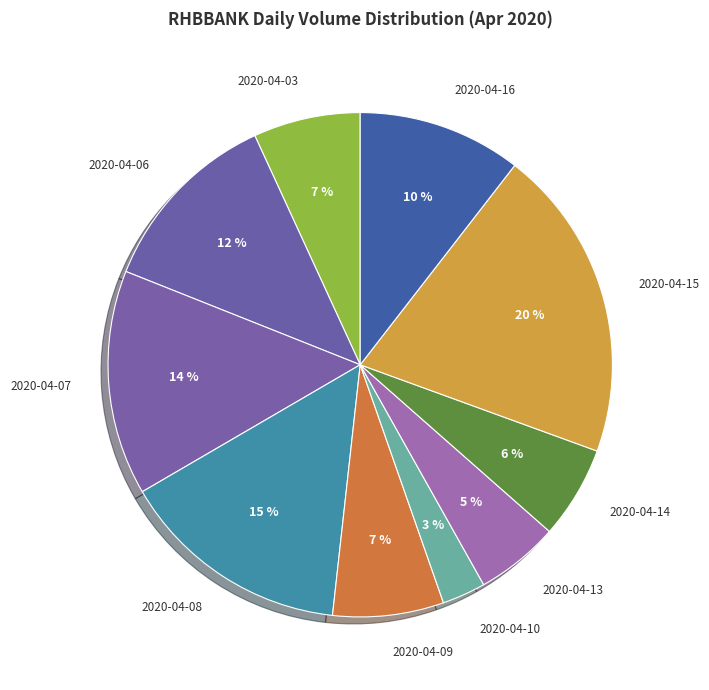

Is it true that 2020-04-14 is 6% of the pie?

True